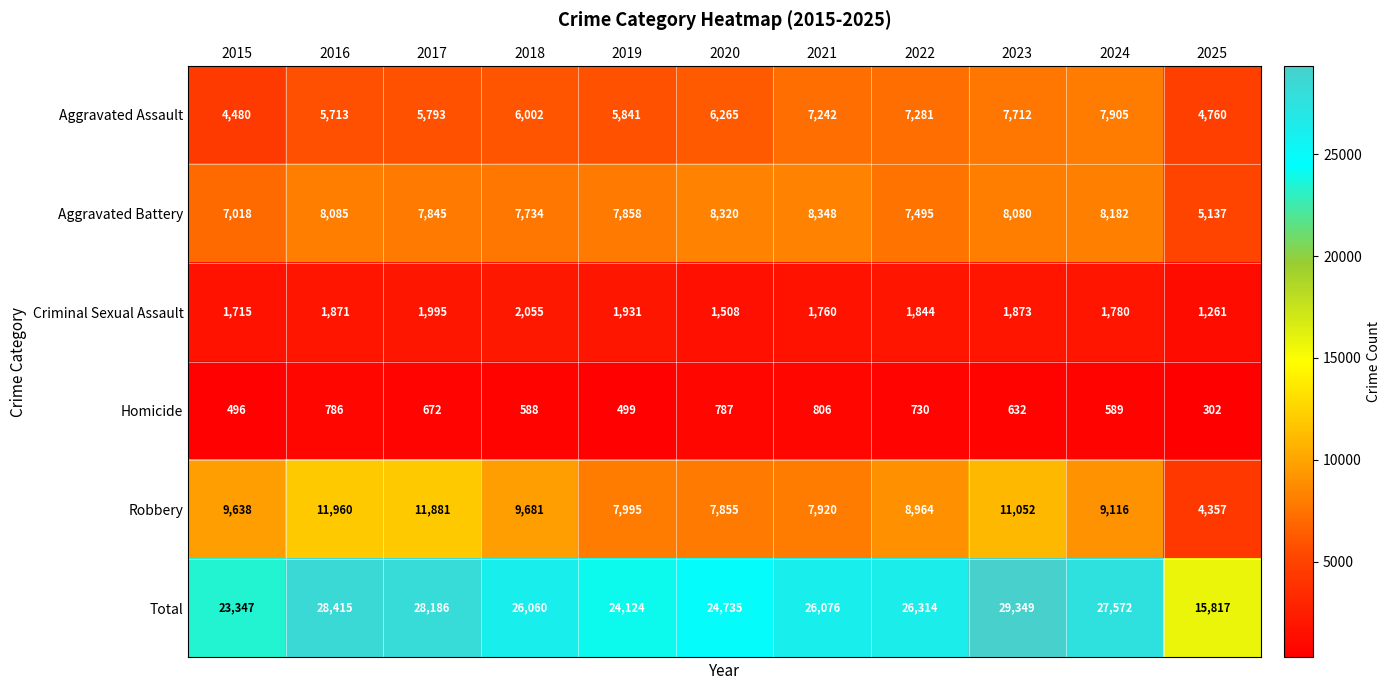

List the series in order of their peak value, highest first.

Total, Robbery, Aggravated Battery, Aggravated Assault, Criminal Sexual Assault, Homicide